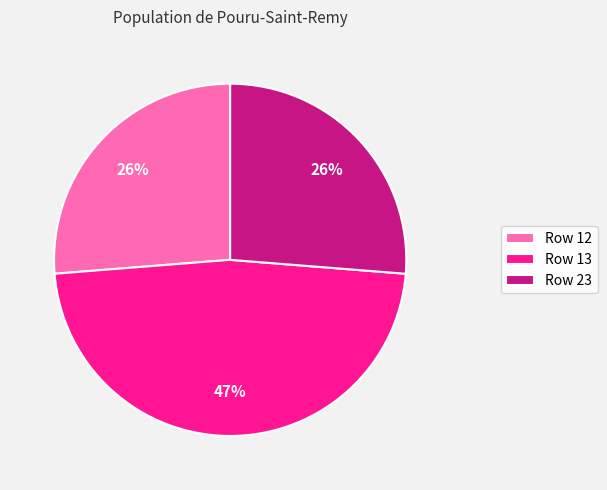

Combined, do Row 13 and Row 23 account for over 50%?

Yes